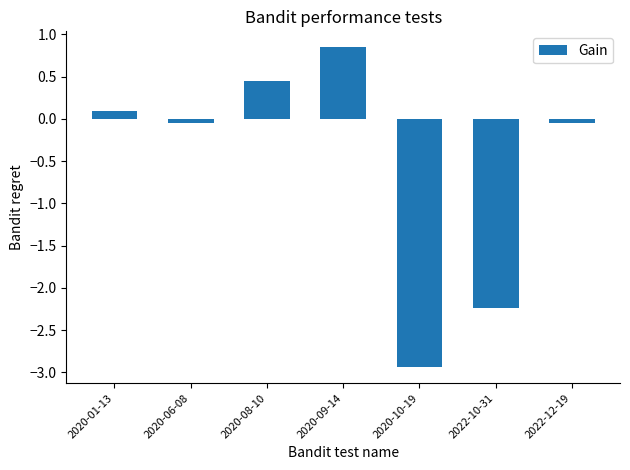

Which label corresponds to the largest value in the chart?

2020-09-14